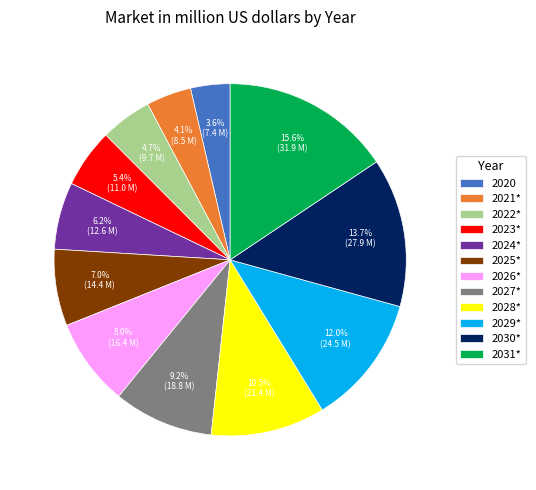

What is the smallest slice in the pie chart?

2020